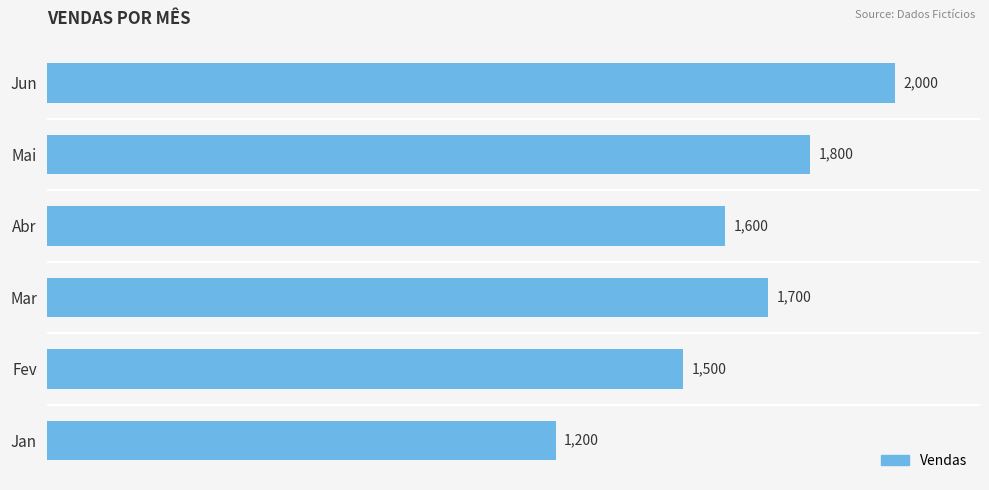

Read the value at Mai.

1800